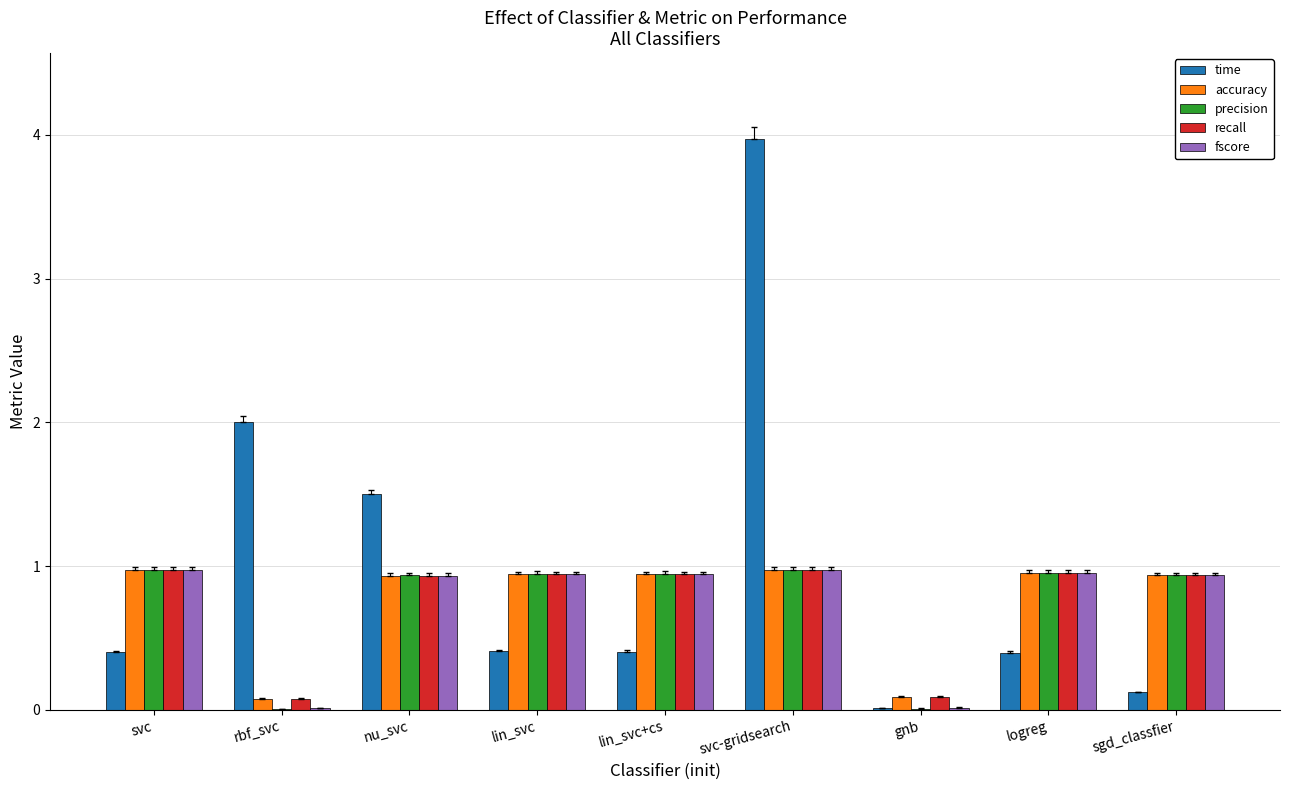

What is the sum of all time values?

9.2